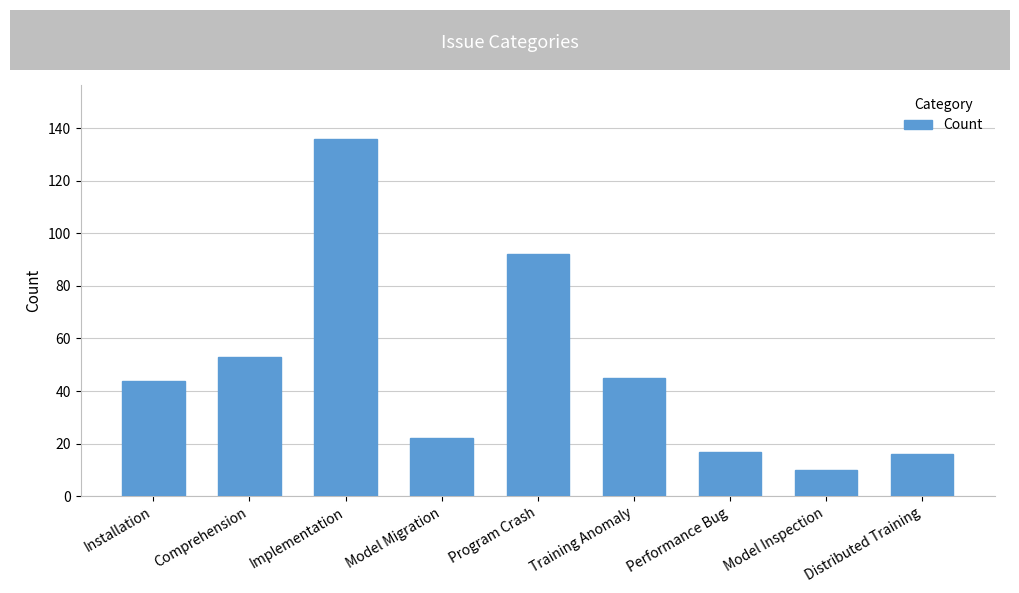

What is the ratio of the value at Program Crash to the value at Performance Bug?

5.4